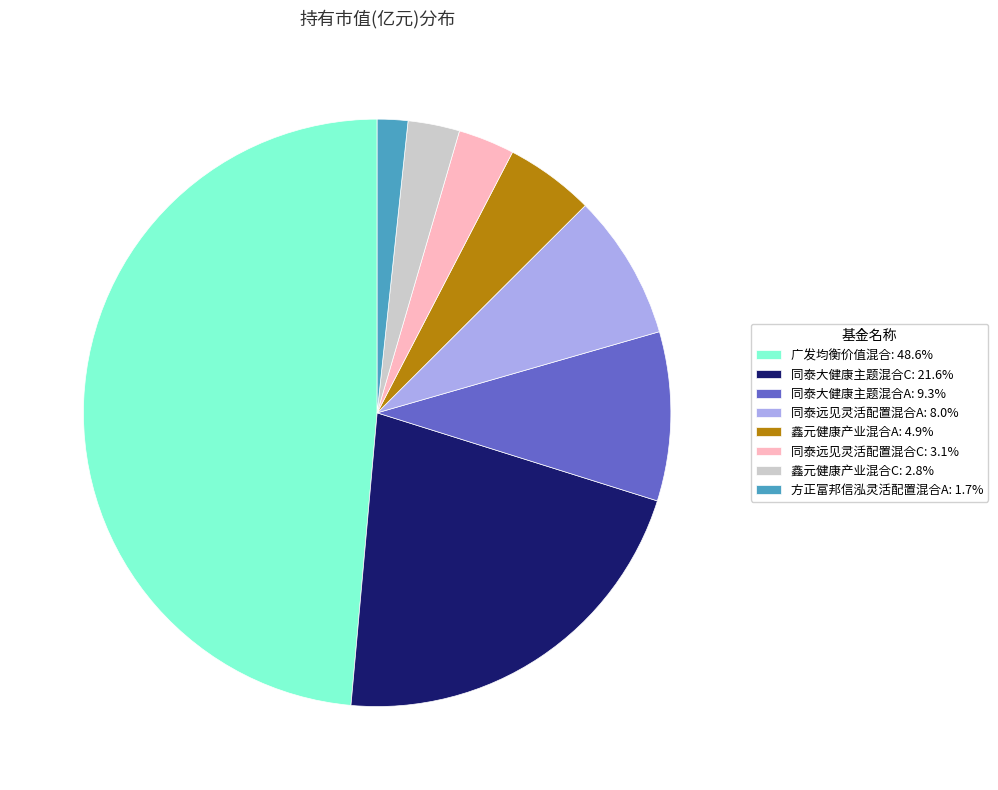

Count the number of slices in the pie.

8